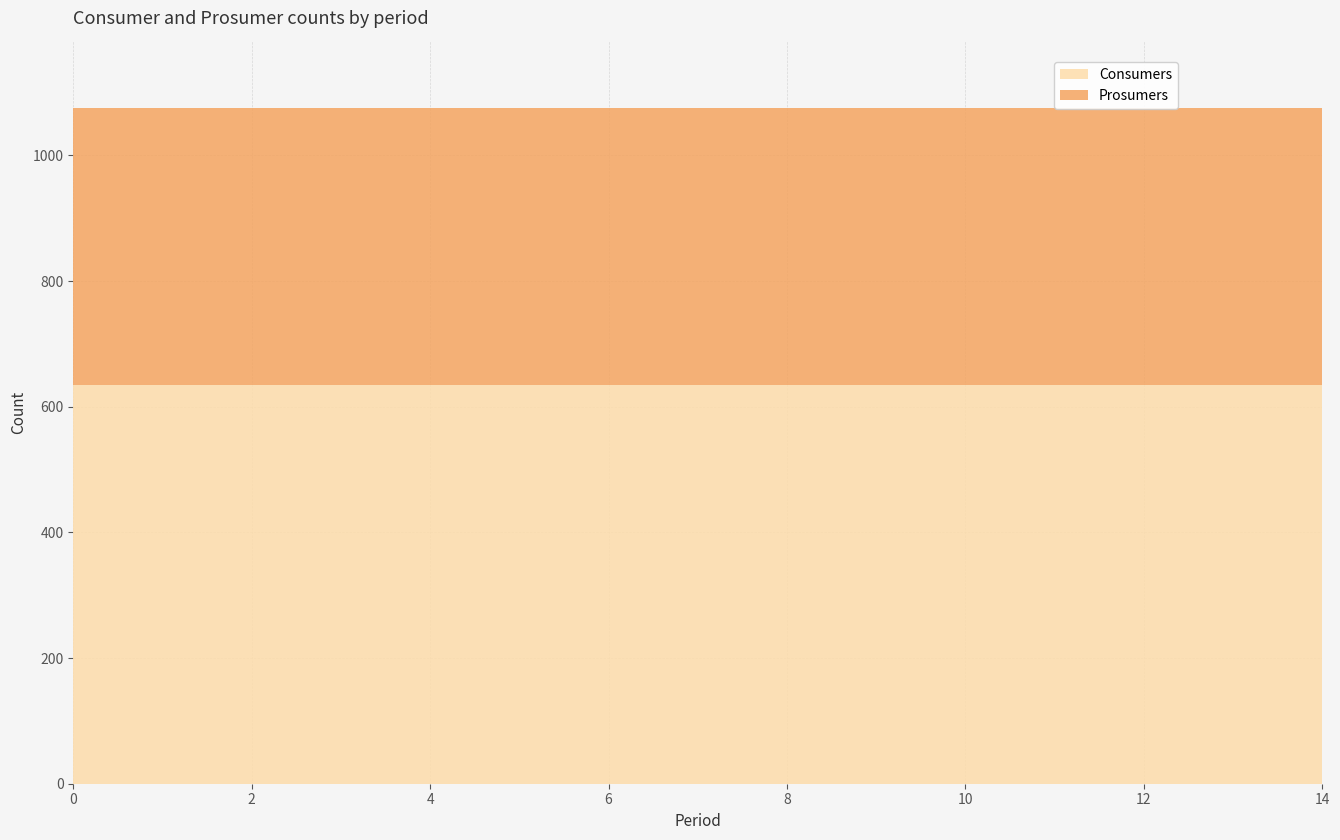

At 12, list the series in order from largest to smallest.

Consumers, Prosumers